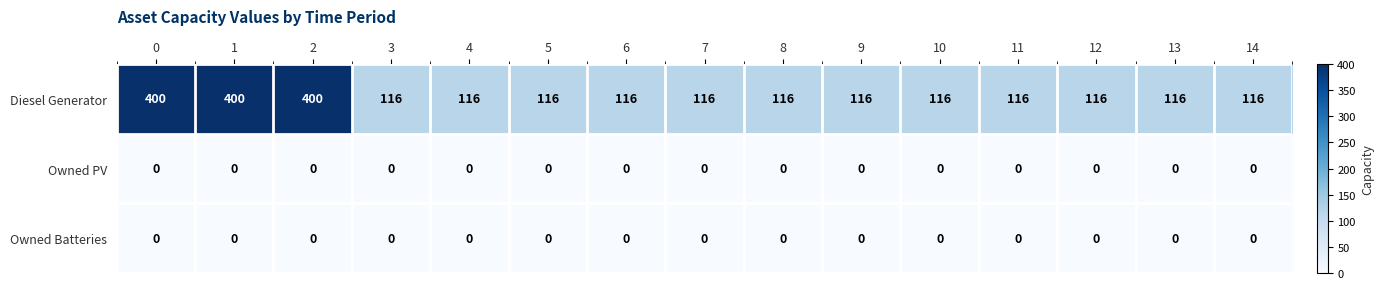

What is the total value across all series at 6?

116